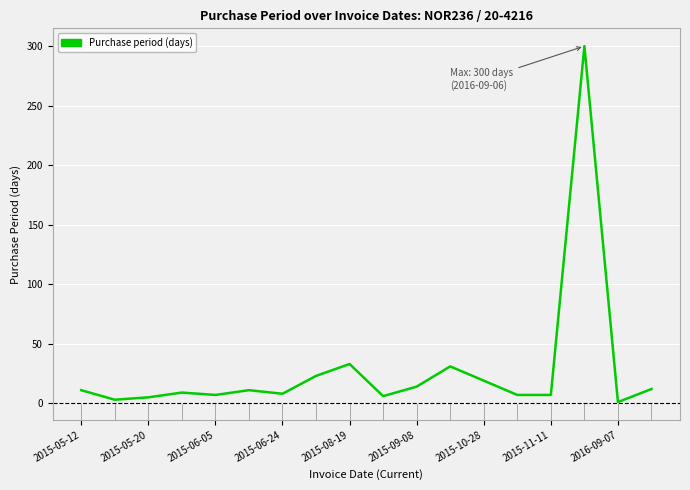

What is the difference between the maximum and minimum values?

299